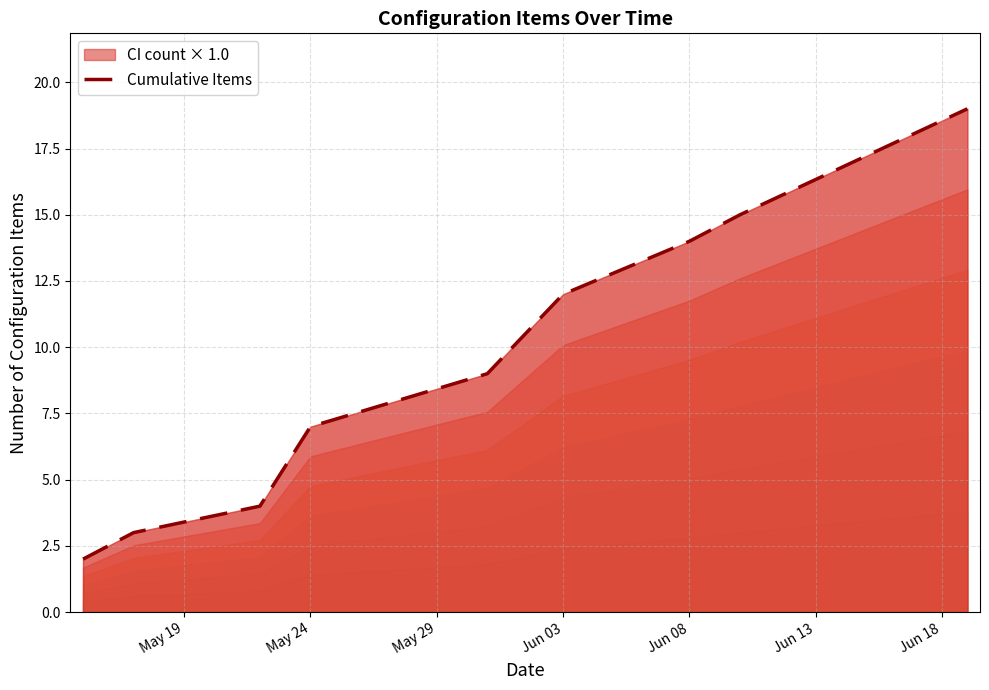

What is the sum of all values?

96